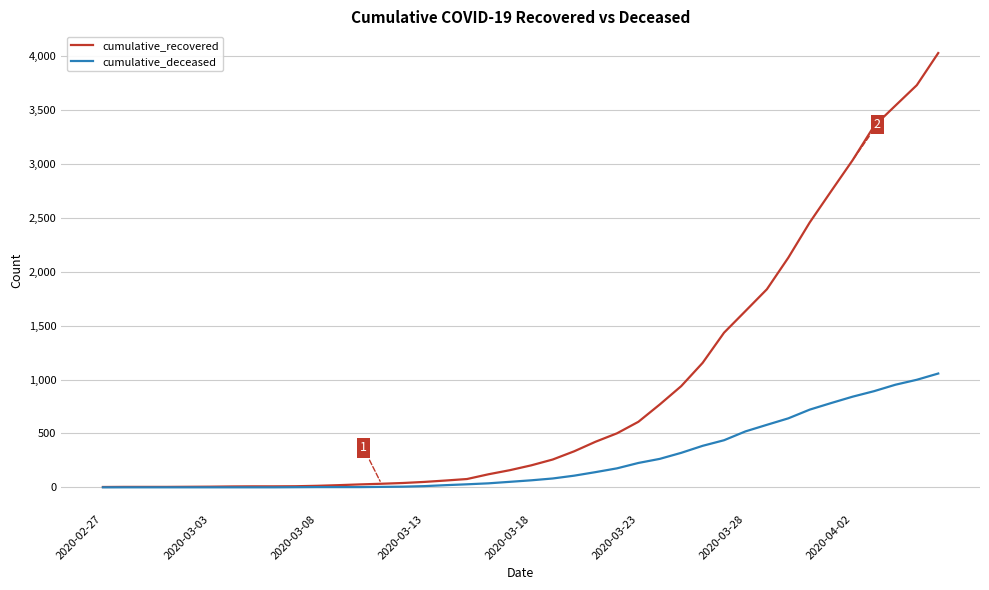

Rank the series by their average value, from lowest to highest.

cumulative_deceased, cumulative_recovered